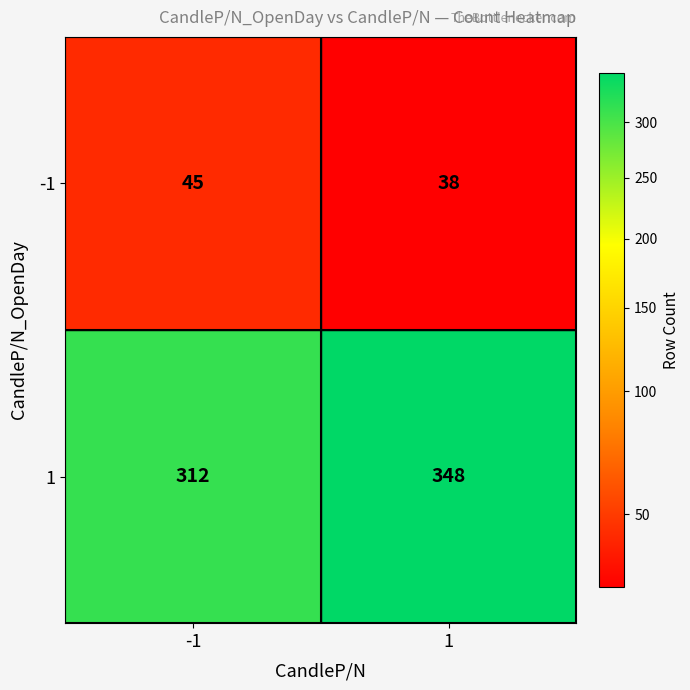

What is the spread (max minus min) of values at -1?

267